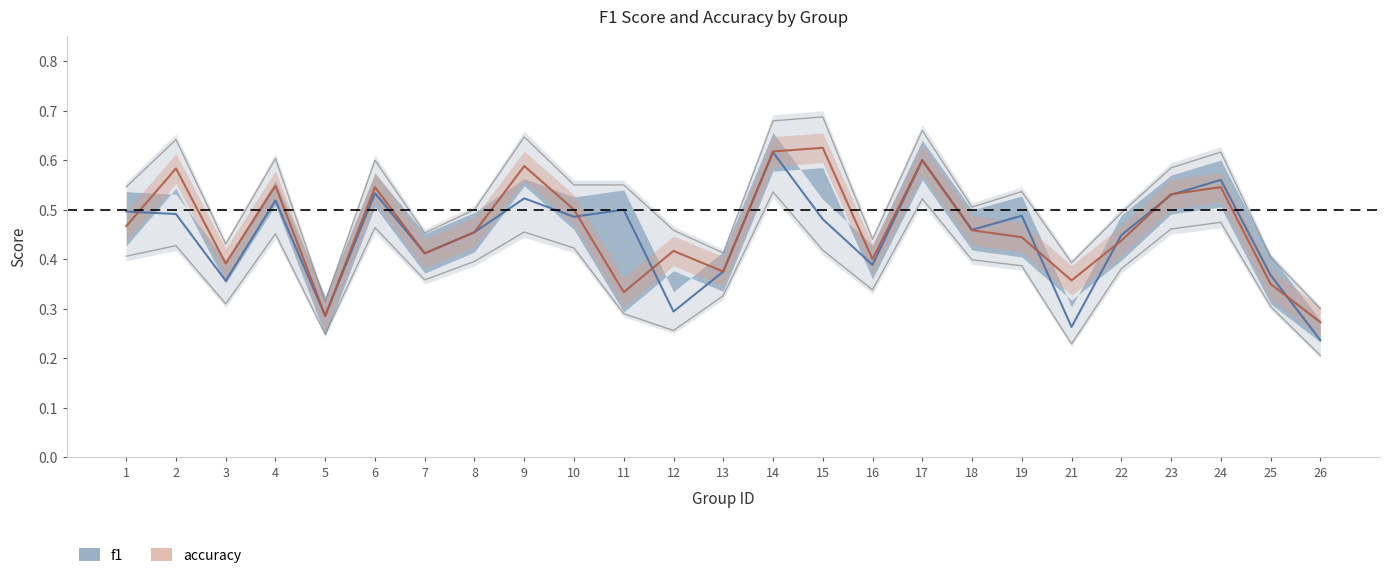

Rank the categories by f1 value from lowest to highest.

26, 21, 5, 12, 3, 25, 13, 16, 7, 22, 8, 18, 15, 10, 19, 2, 1, 11, 4, 9, 23, 6, 24, 17, 14